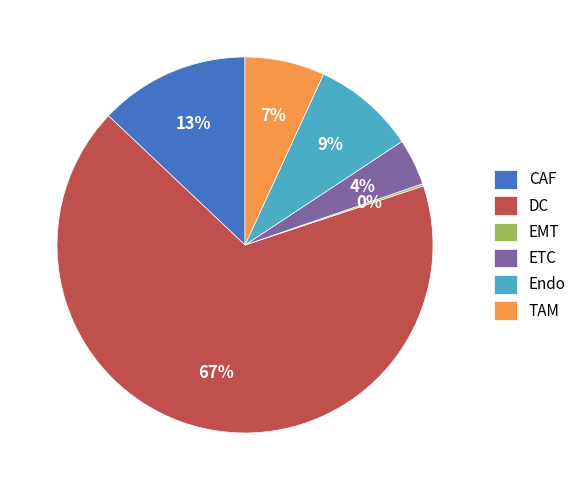

To the nearest percent, what is the combined percentage of ETC and DC?

71%